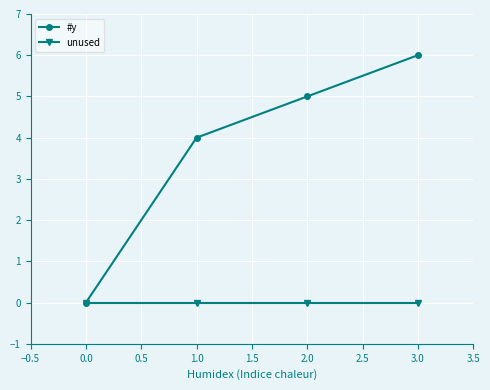

What is the label of the 3rd point from the left?

2.0